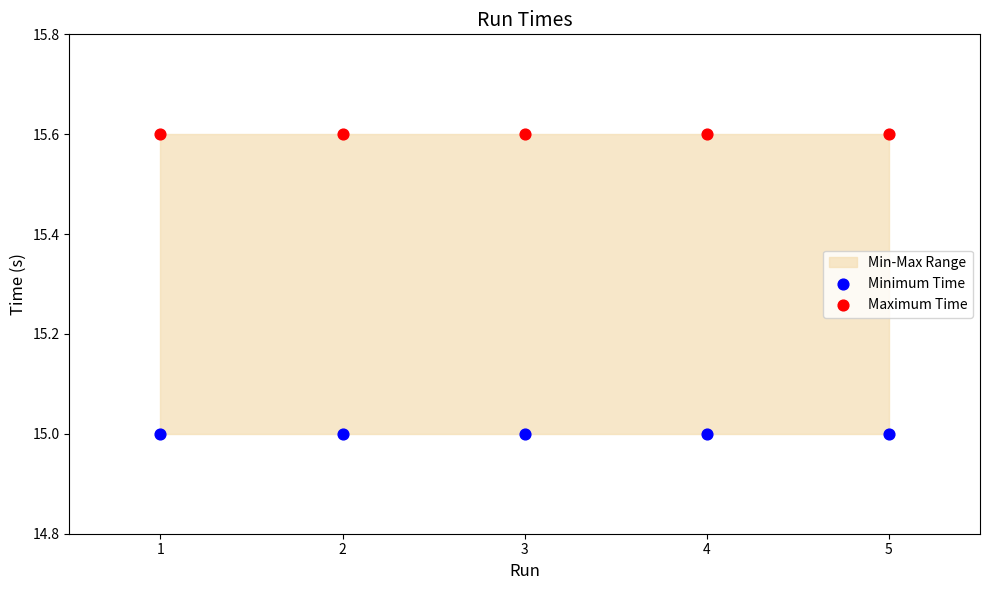

Which series contains the lowest Y value?

Minimum Time